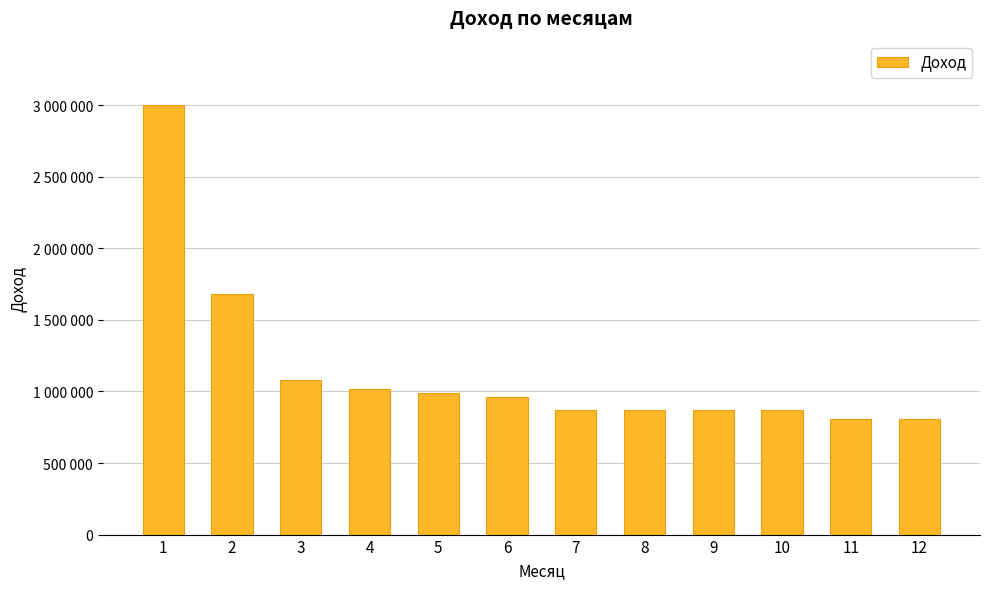

Does the chart contain any negative values?

No